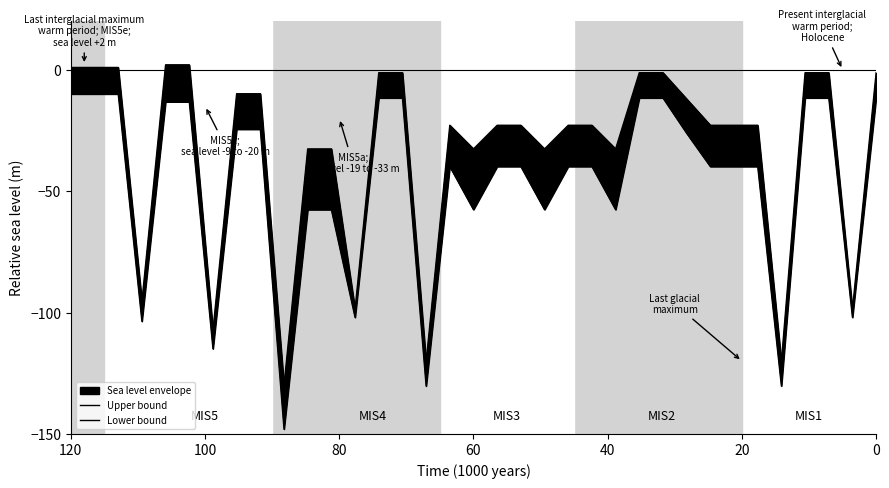

How many lines are shown in the chart?

2